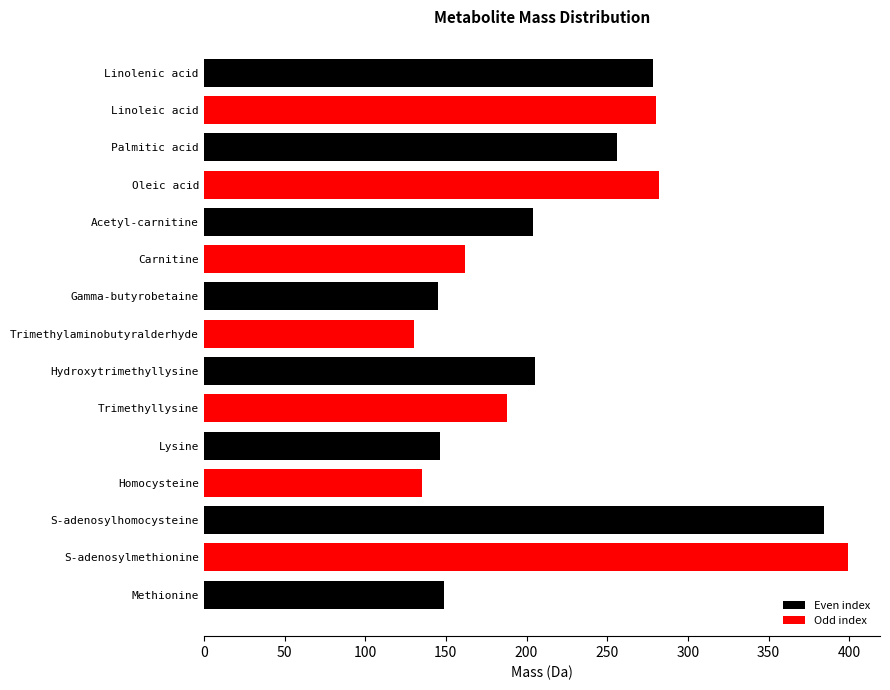

Approximately how many times larger is the value at Linoleic acid compared to Carnitine?

1.7